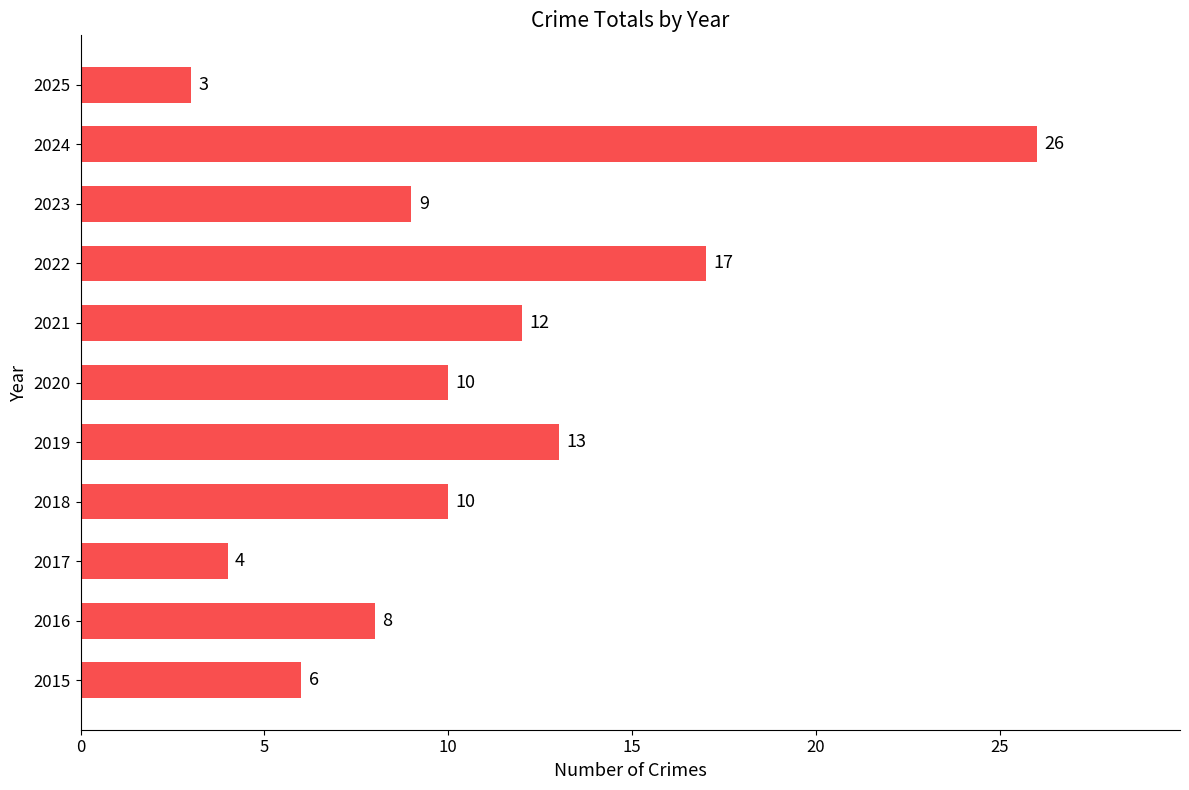

True or false: the data shows 20 at 2019.

False